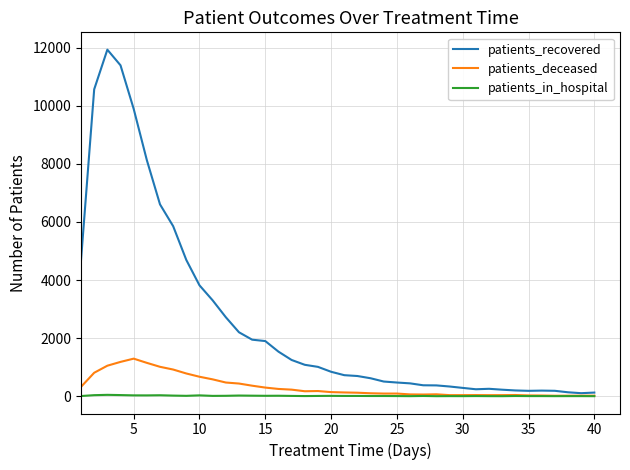

Which series has the widest spread of values?

patients_recovered